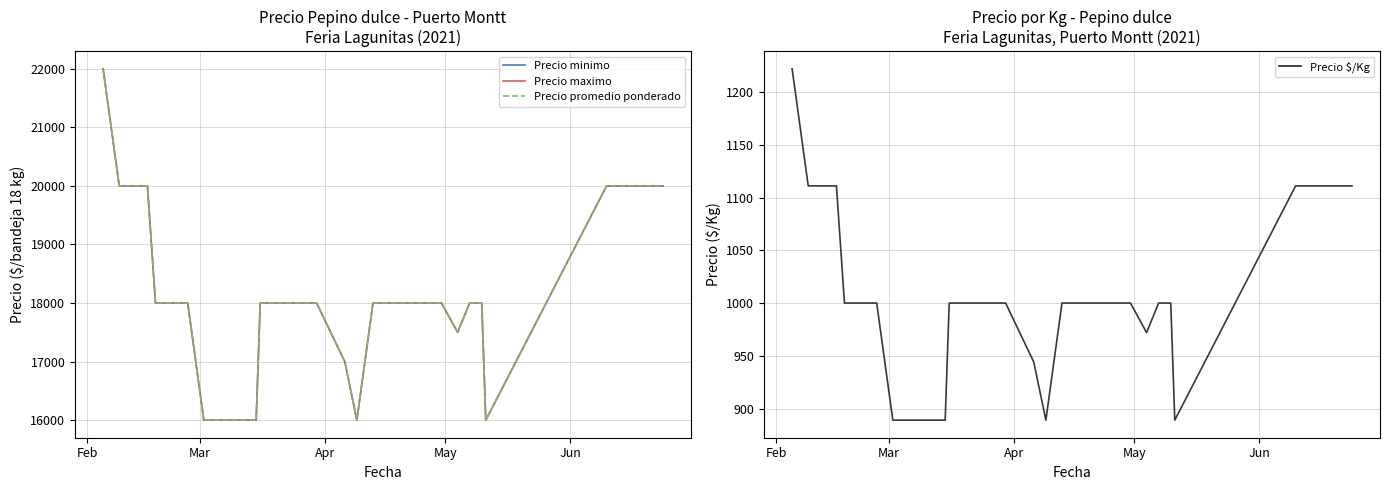

Rank the series by their maximum value, from lowest to highest.

Precio $/Kg, Precio minimo, Precio maximo, Precio promedio ponderado